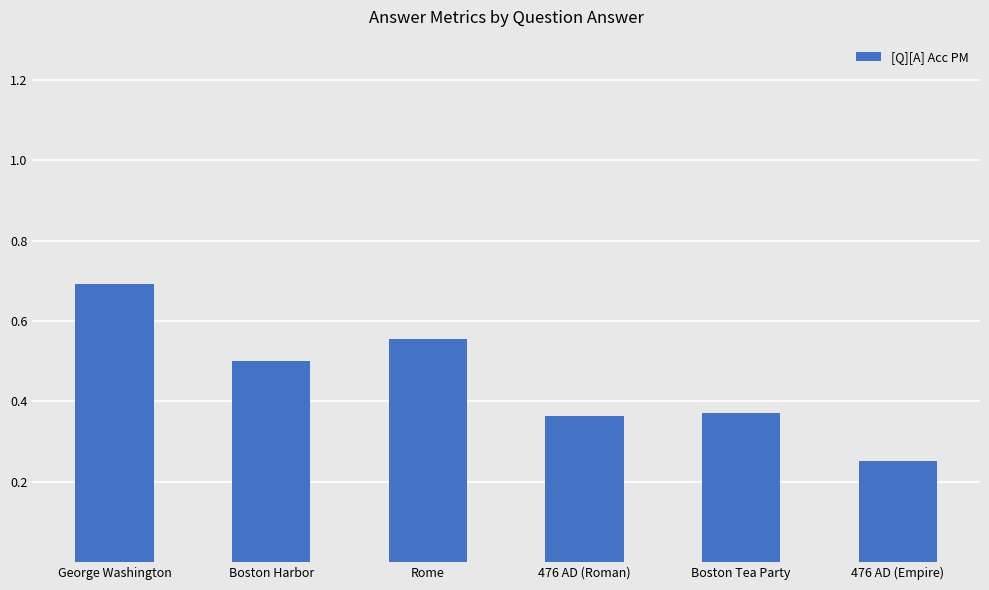

True or false: the data shows 0.9 at Boston Harbor.

False